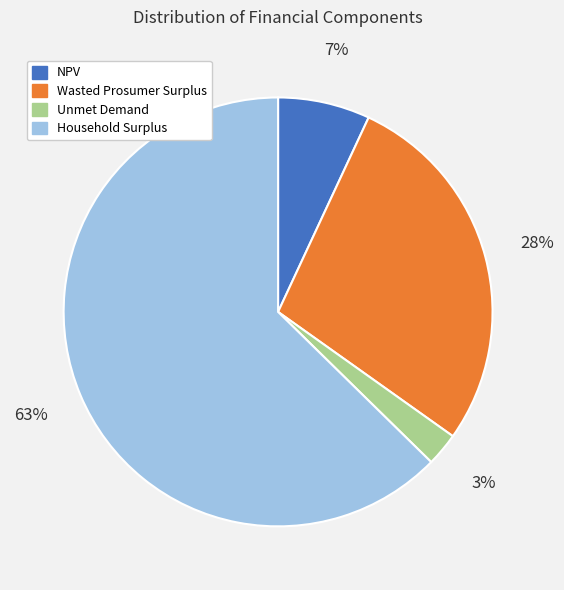

Rank the categories by value from highest to lowest.

Household Surplus, Wasted Prosumer Surplus, NPV, Unmet Demand